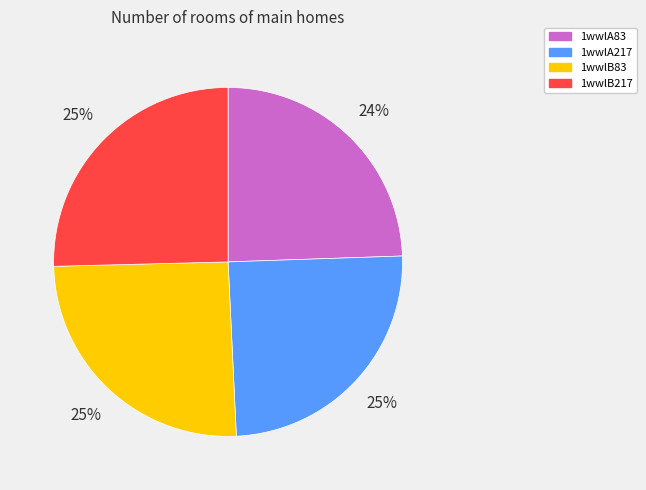

How many slices are in this pie chart?

4